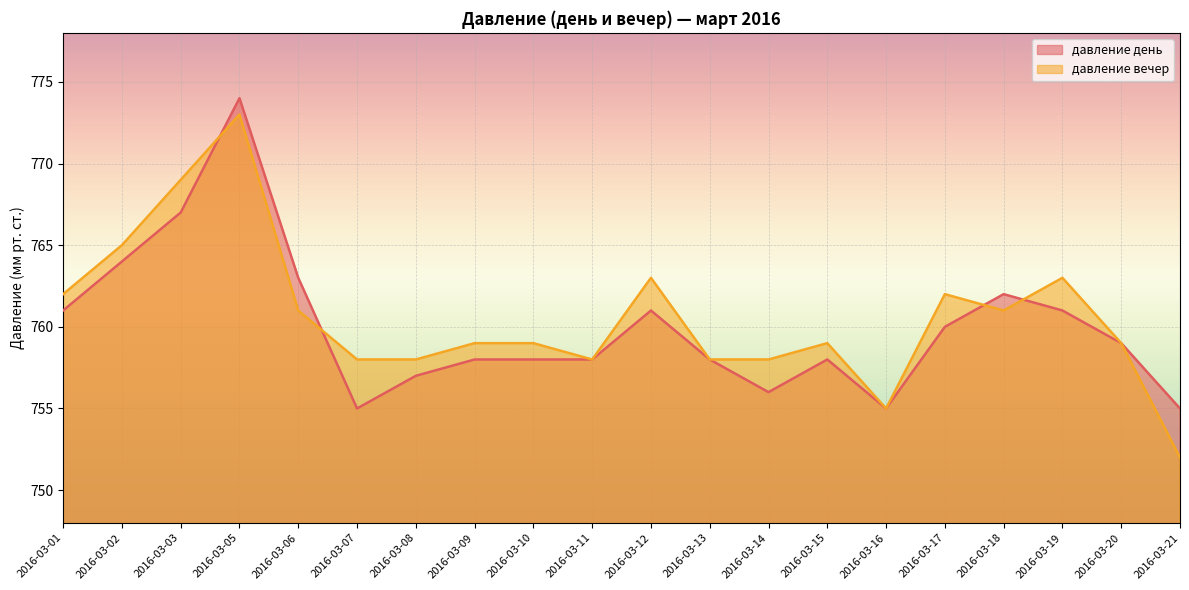

How many values in the давление вечер series exceed 759?

9